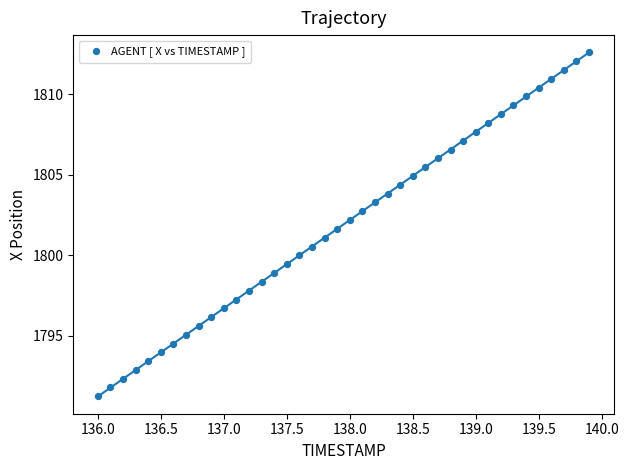

What is the range of X values (max minus min)?

3.9